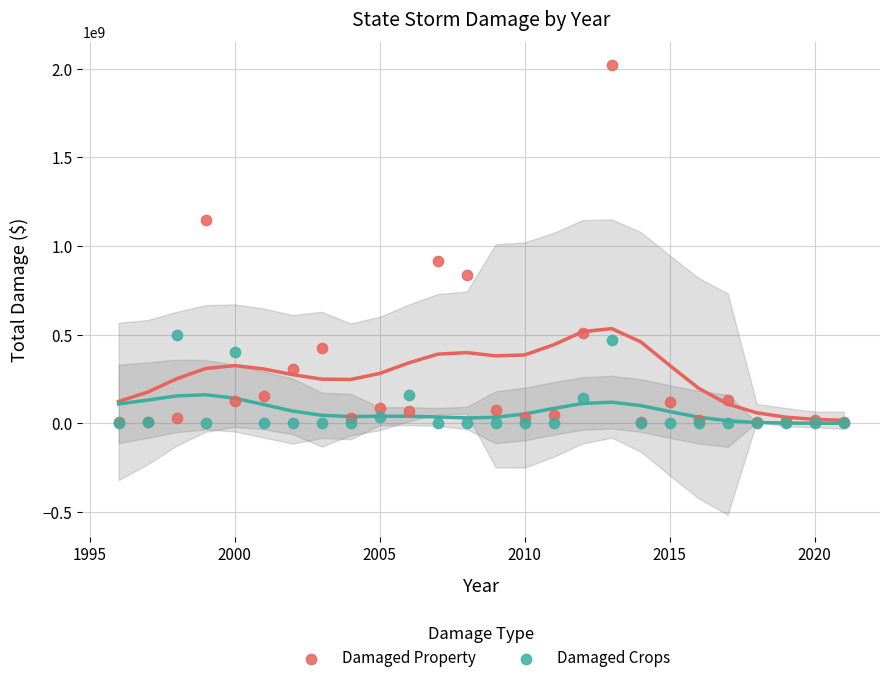

What are all the series names shown in the legend?

Damaged Property, Damaged Crops